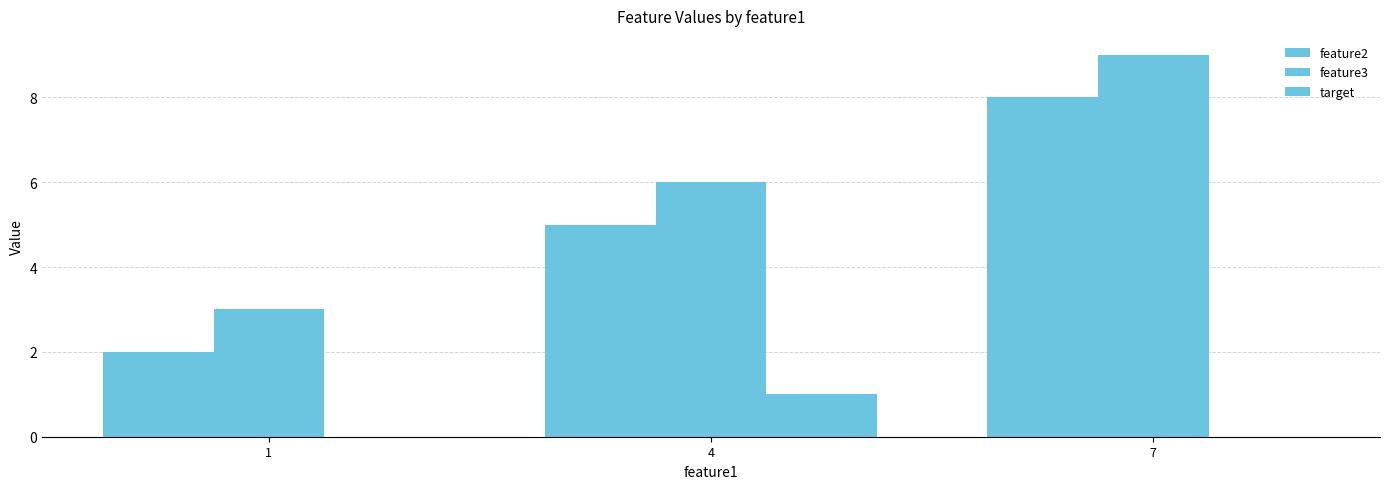

The value of feature3 at 1 is 3. True or false?

True